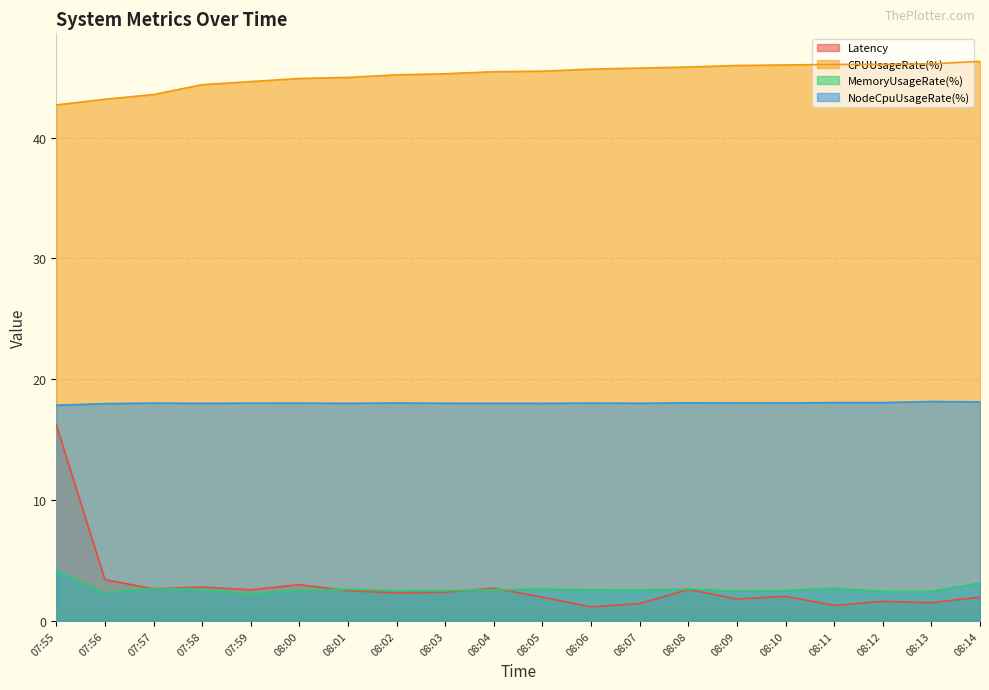

True or false: NodeCpuUsageRate(%) has a value of 18.0 at 07:58.

True